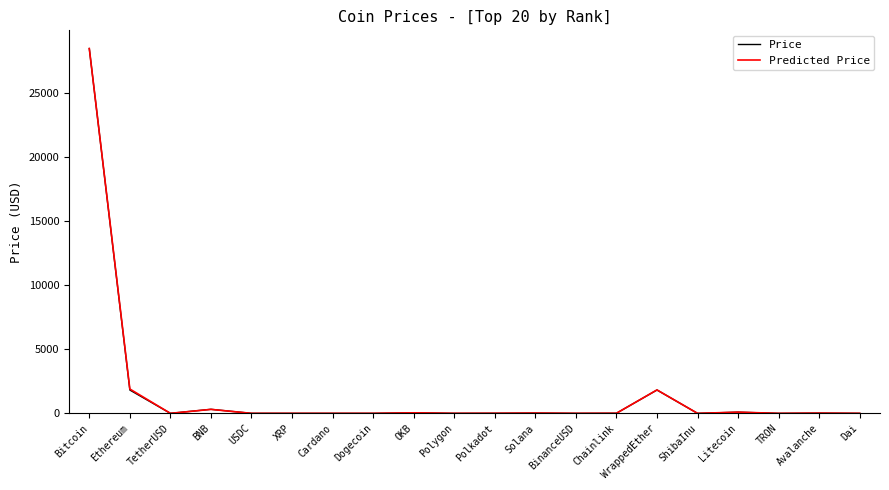

At which category is the sum across all series the highest?

Bitcoin